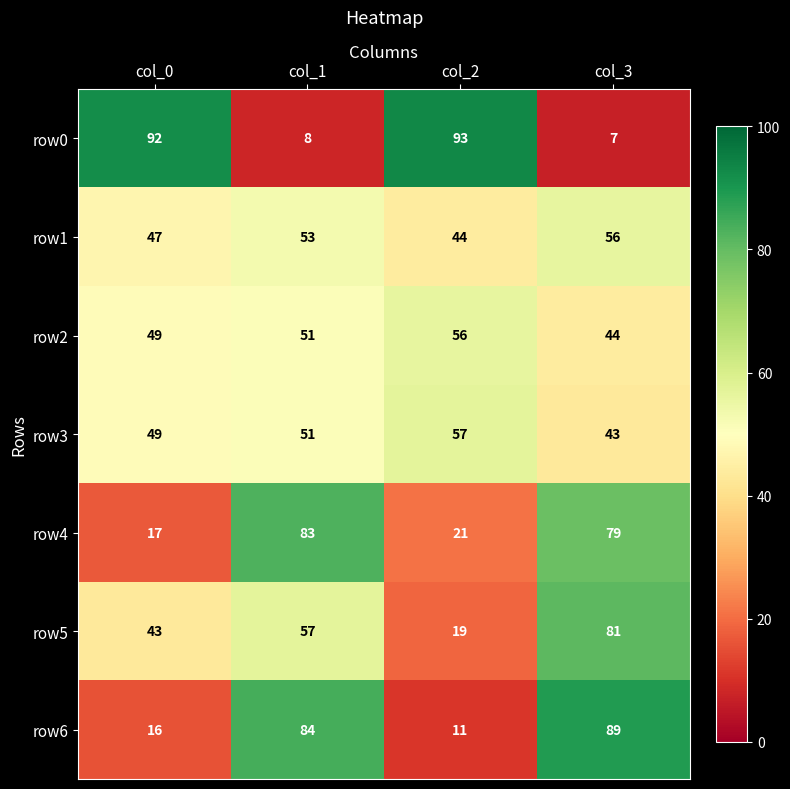

What is the difference between the second highest and second lowest values in the row6 series?

68